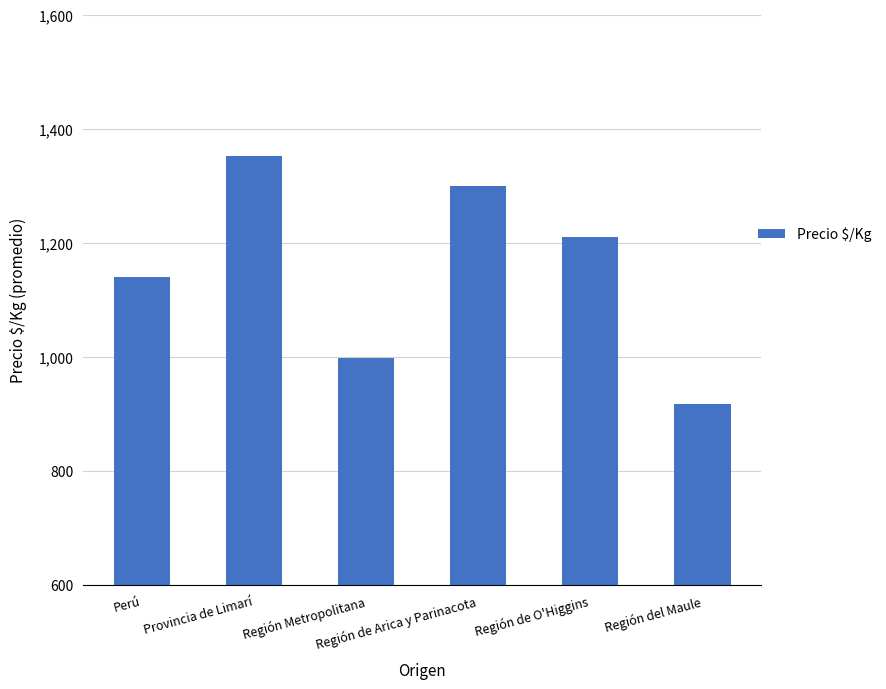

Where is the data nearest to the value 1134?

Perú